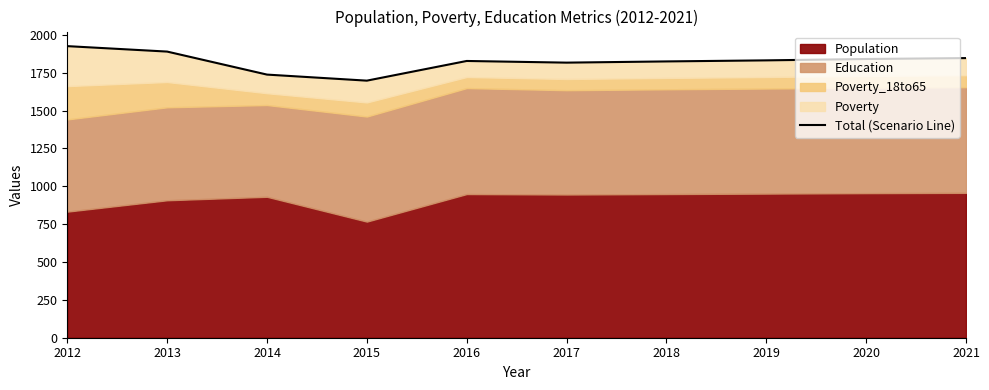

What is the difference between the values at 2013 and 2017?

73